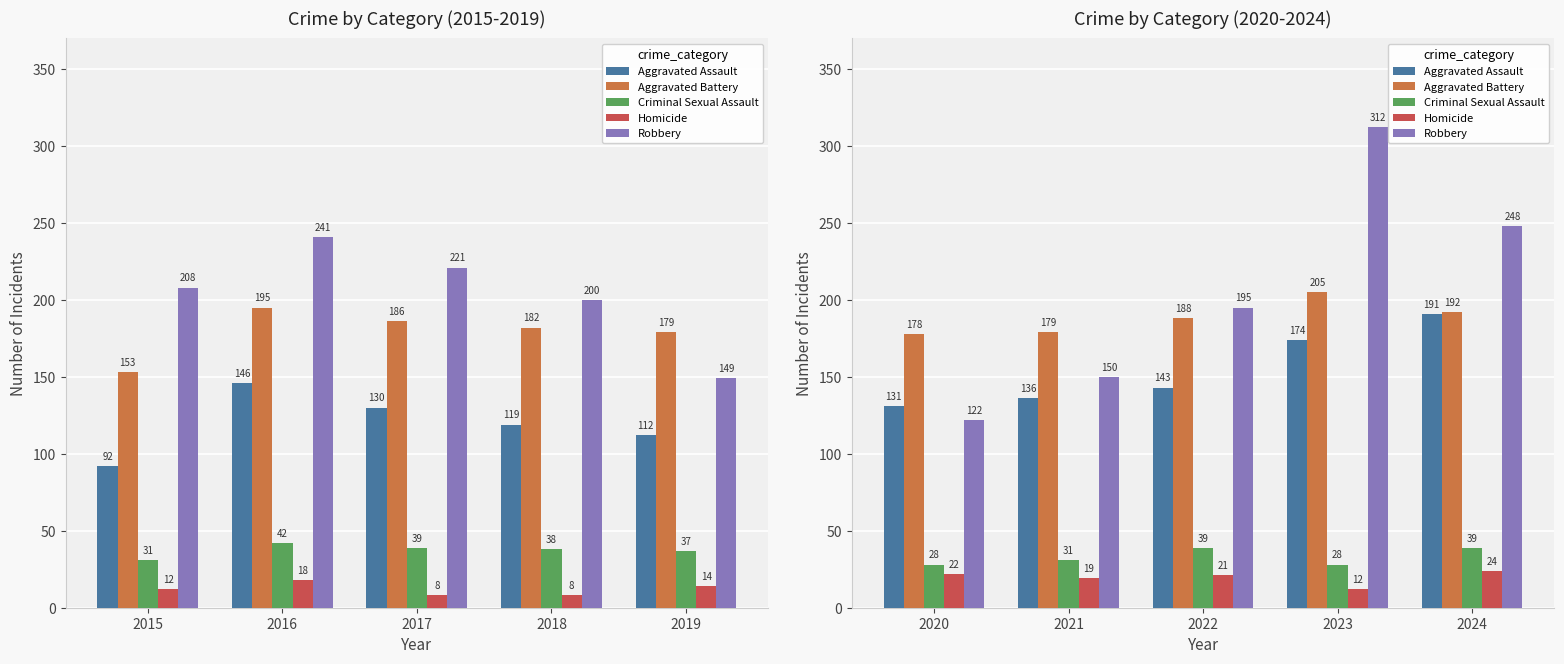

How many data points in Aggravated Battery are above 188?

2